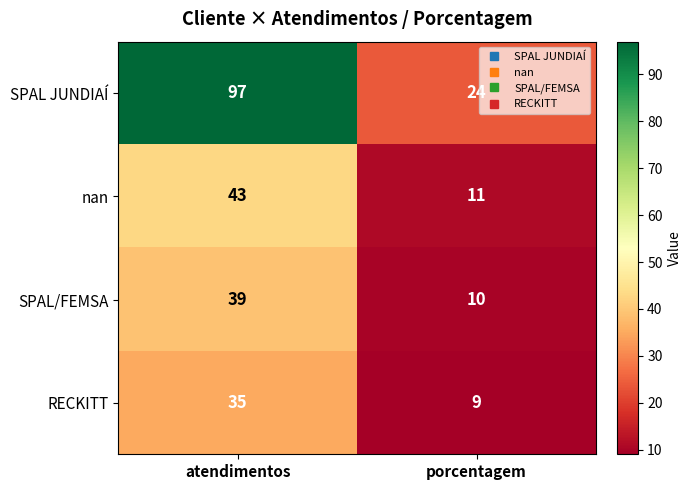

How many series are shown in this chart?

4